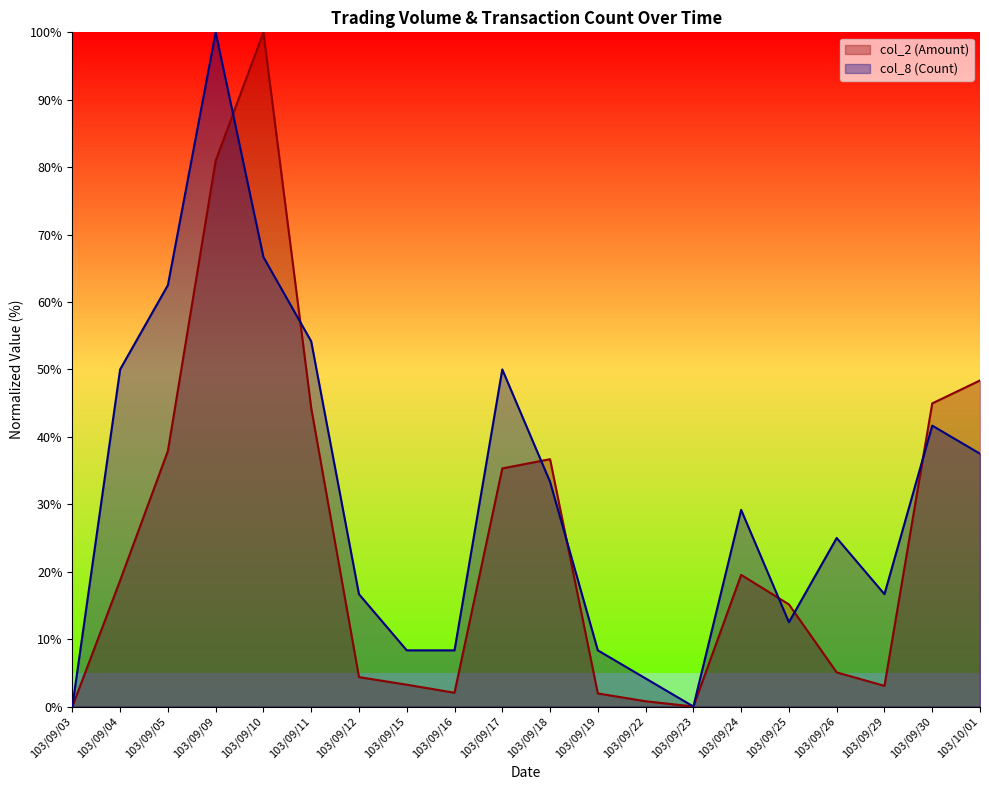

What is the value of the col_2 (Amount) point at the 4th from the left?

81.0